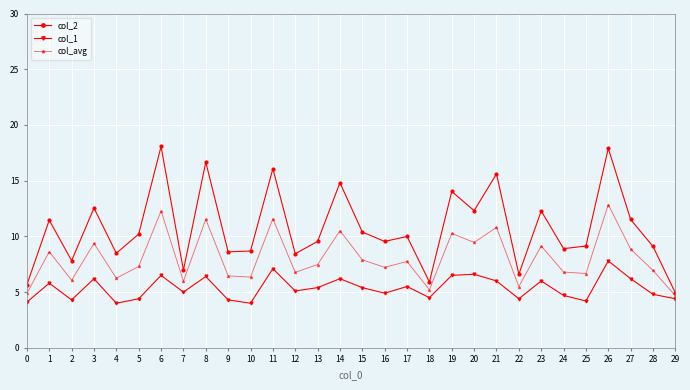

What is the spread (max minus min) of values at 11?

9.0